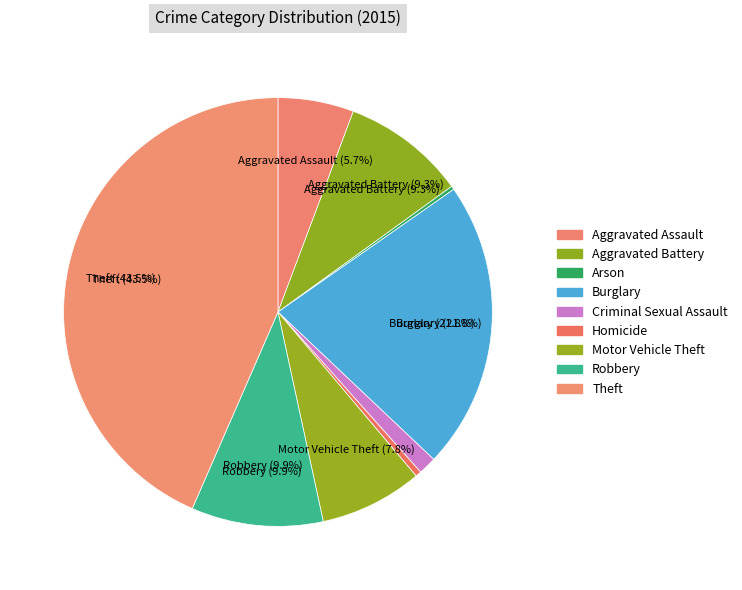

What percentage is NOT represented by Criminal Sexual Assault?

98.6%